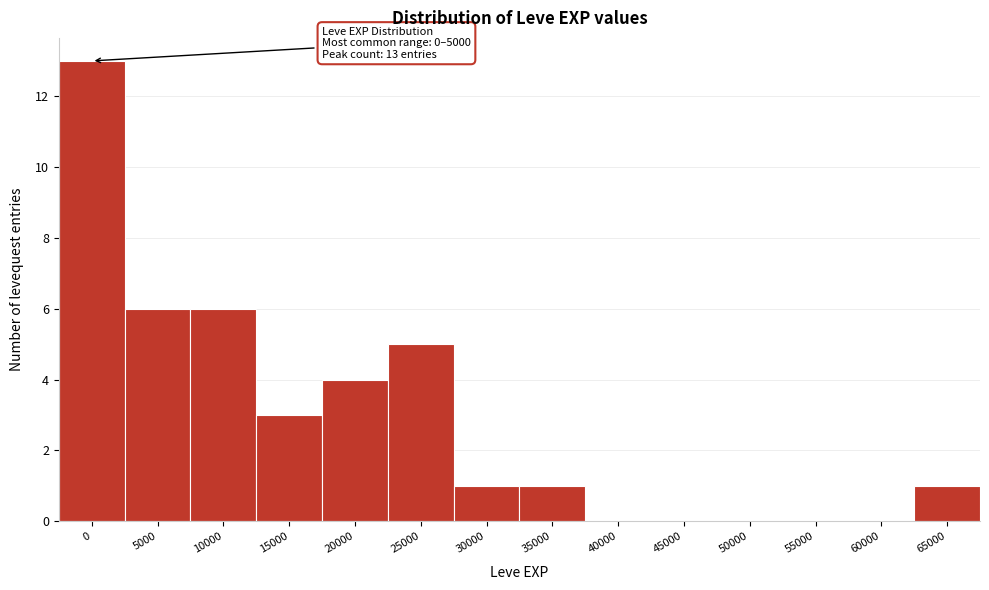

Reading right to left, list all the values displayed in this chart.

65000=1	60000=0	55000=0	50000=0	45000=0	40000=0	35000=1	30000=1	25000=5	20000=4	15000=3	10000=6	5000=6	0=13